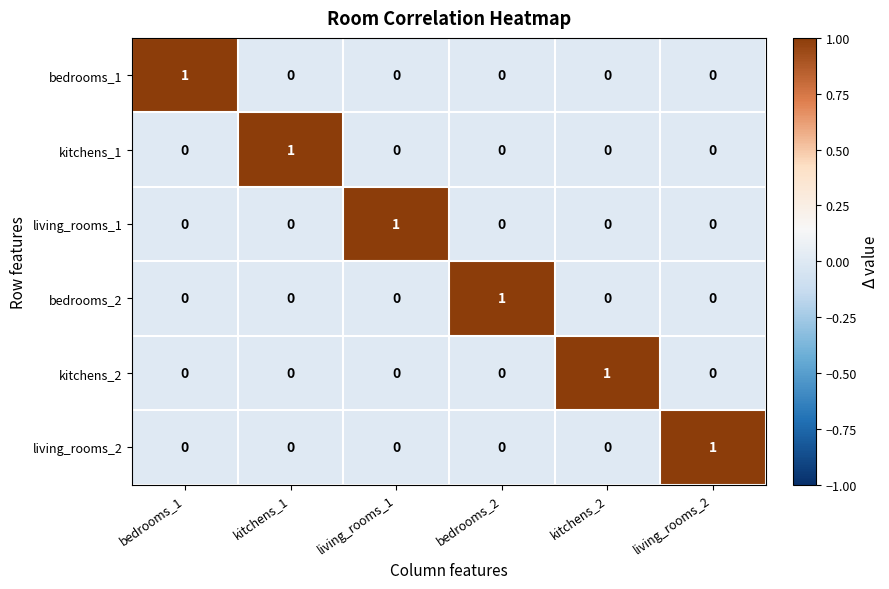

Which category has the highest value in the kitchens_2 series?

kitchens_2